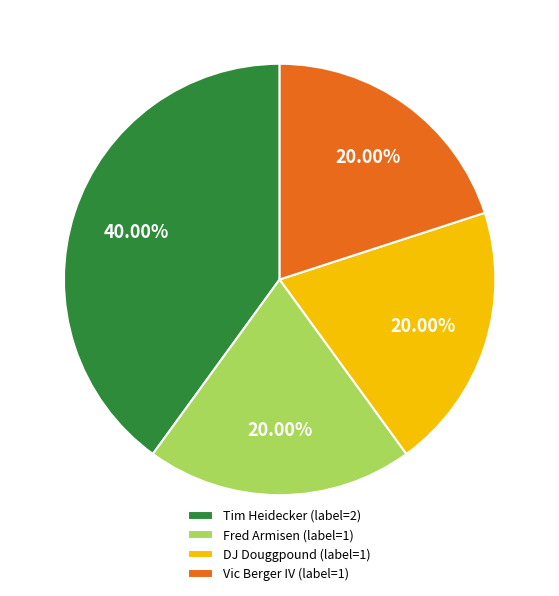

Between Fred Armisen (label=1) and Tim Heidecker (label=2), which is larger?

Tim Heidecker (label=2)